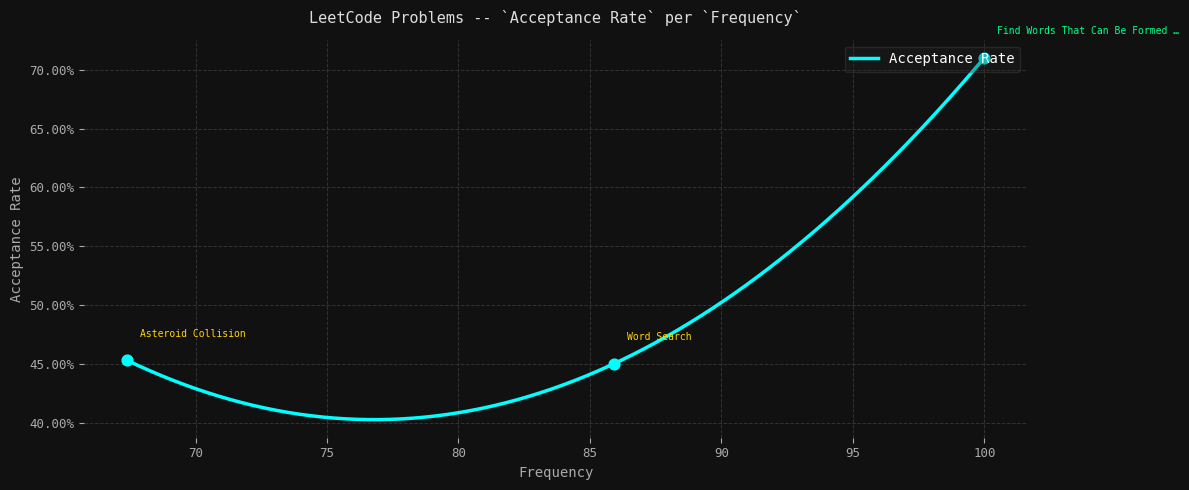

Between 85.9 and 100.0, which is larger?

100.0